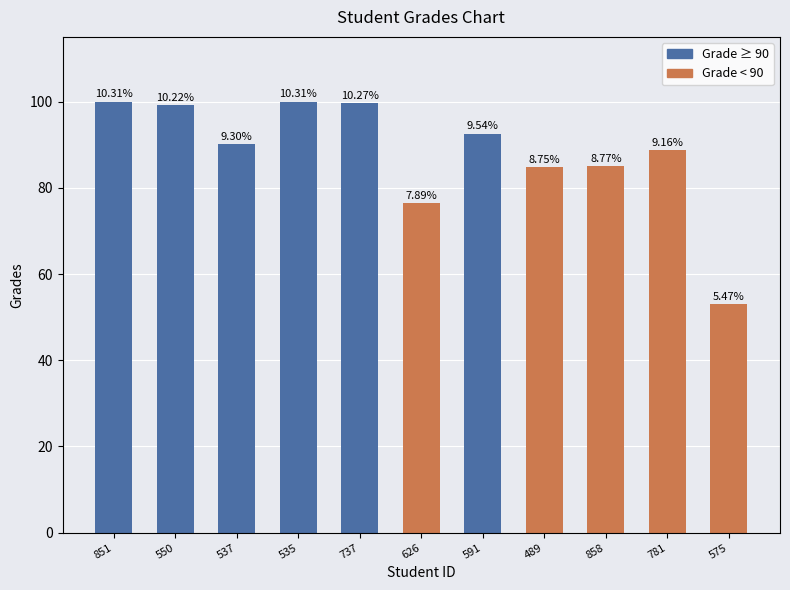

What is the change in value from 851 to 858?

-14.9